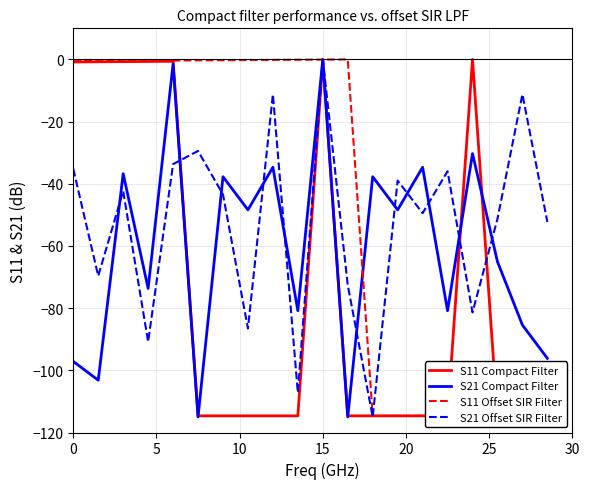

How many values in S11 Compact Filter are below zero?

19